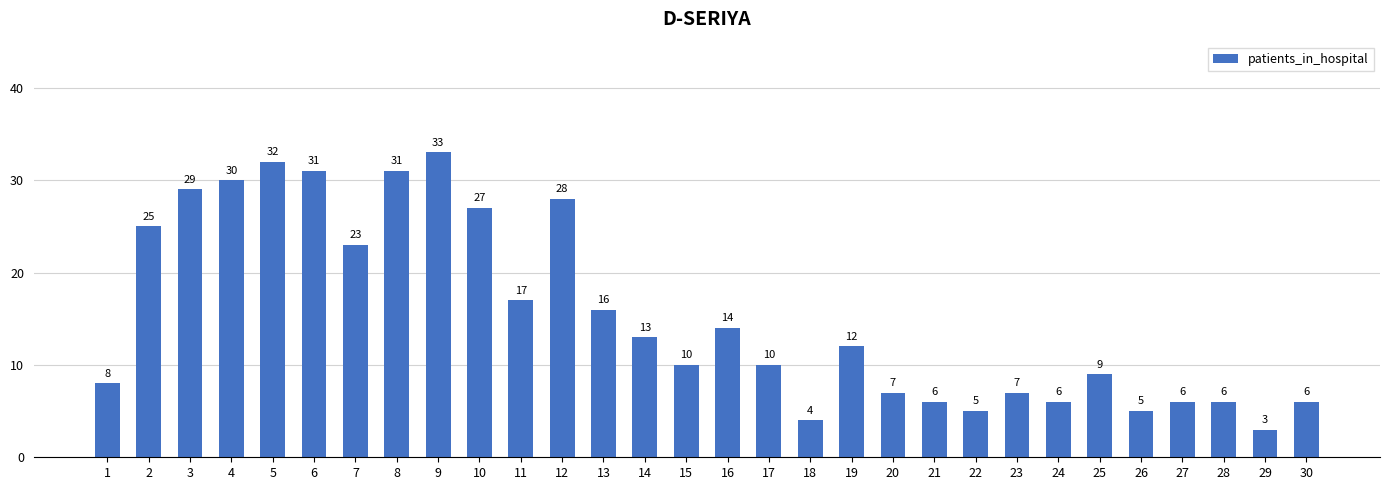

Which label corresponds to the largest value in the chart?

9